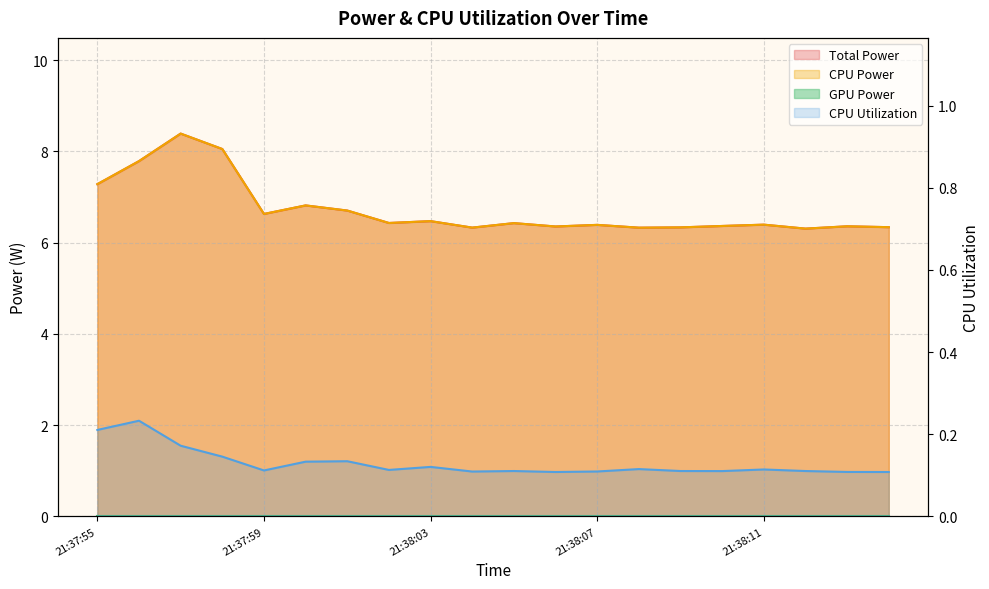

True or false: CPU Power and CPU Utilization cross at least once.

False